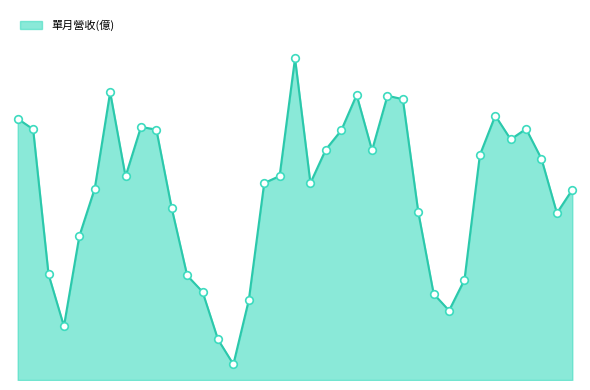

Does the chart have visible grid lines?

No